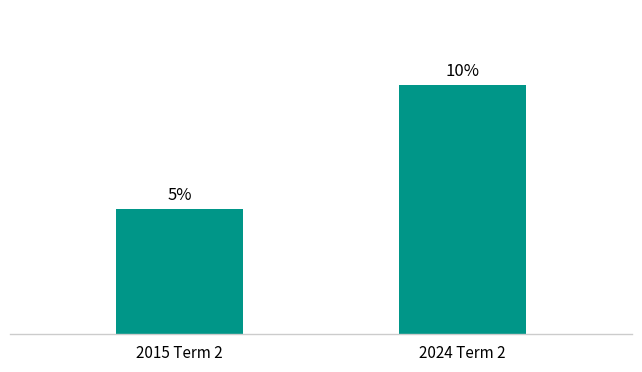

Which has a higher value, 2024 Term 2 or 2015 Term 2?

2024 Term 2